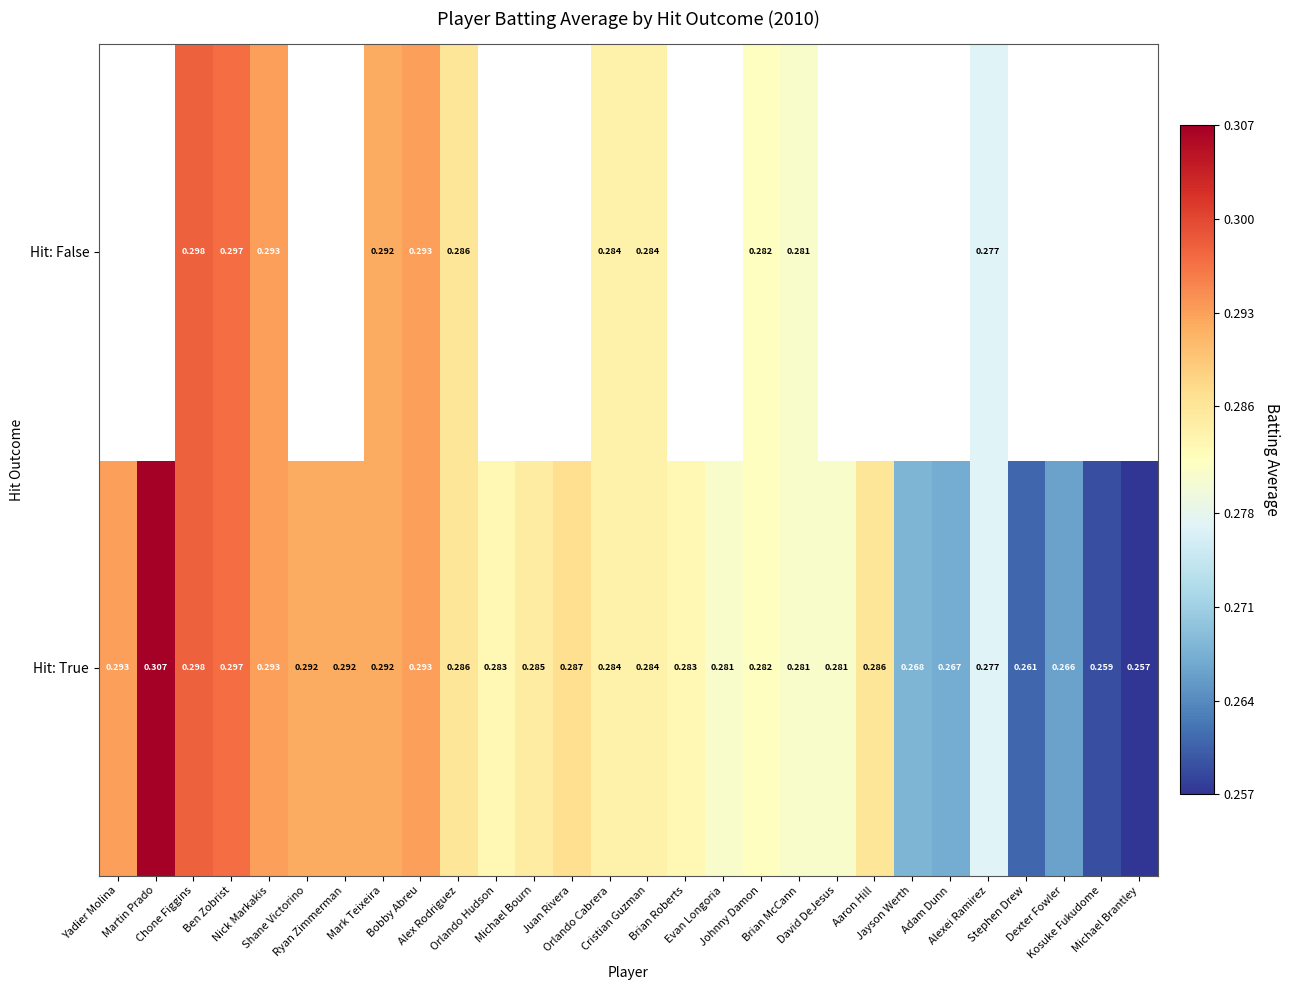

Which has a higher value, Shane Victorino or Ryan Zimmerman?

Shane Victorino